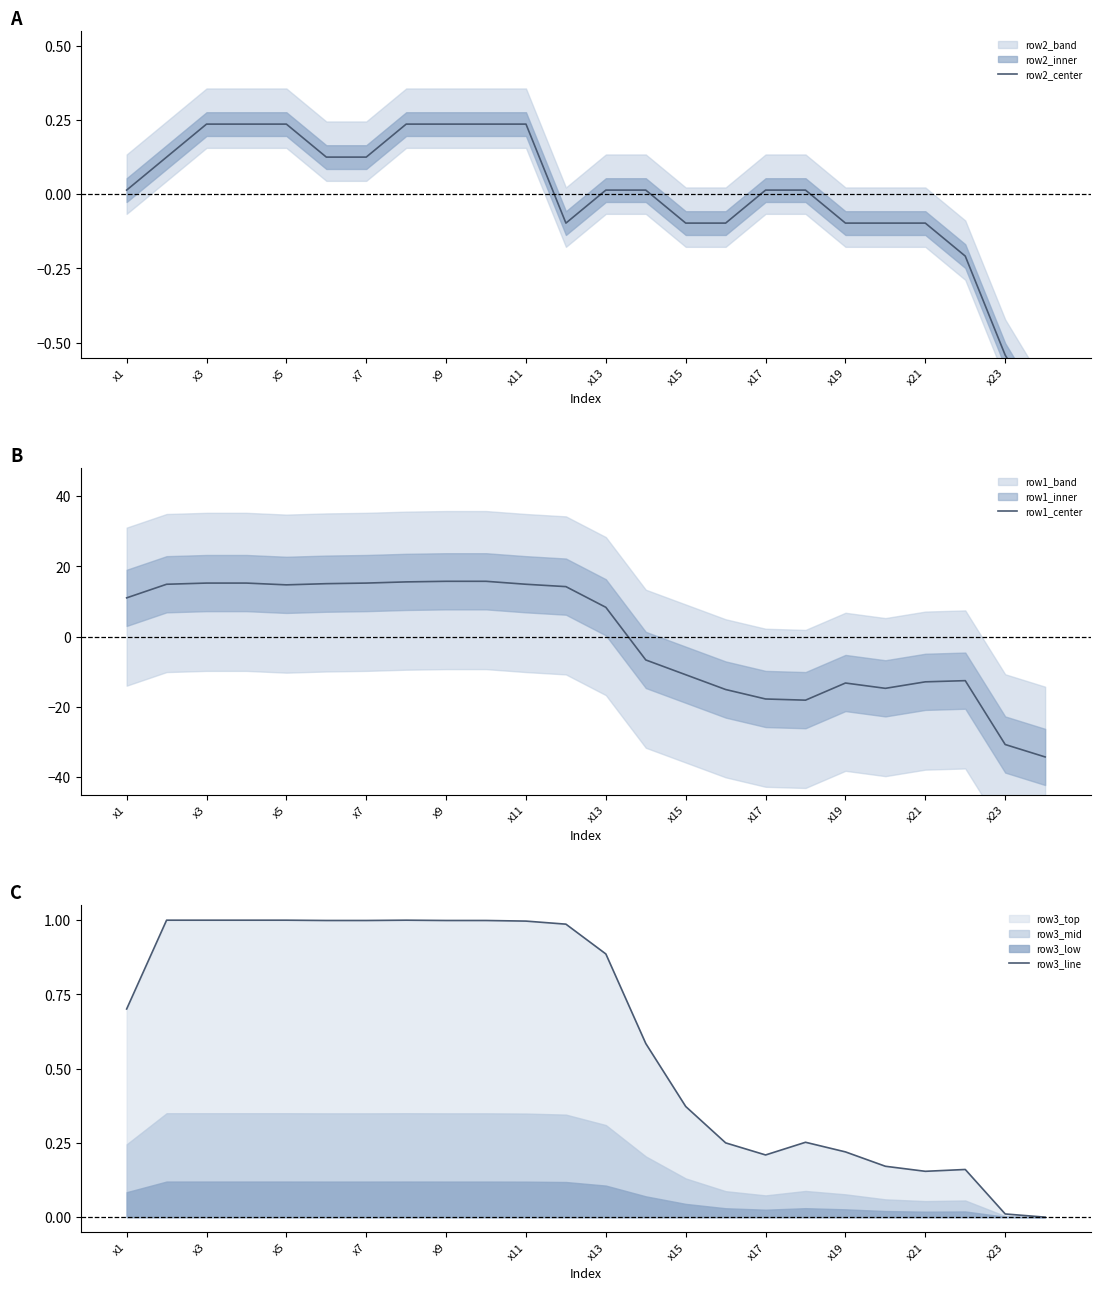

What is the minimum value for row2_center?

-0.8